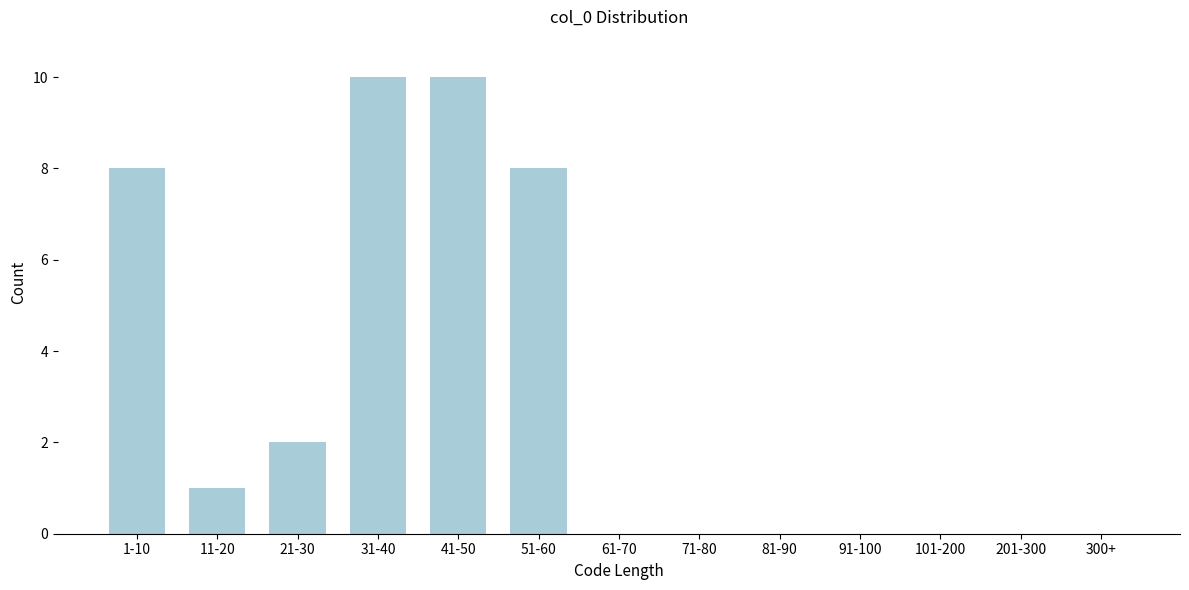

Reading left to right, what are all the values shown in this chart?

1-10=8	11-20=1	21-30=2	31-40=10	41-50=10	51-60=8	61-70=0	71-80=0	81-90=0	91-100=0	101-200=0	201-300=0	300+=0